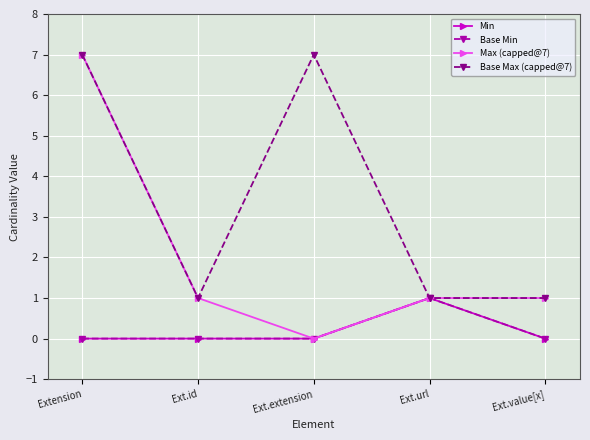

Count the number of categories in the chart.

5